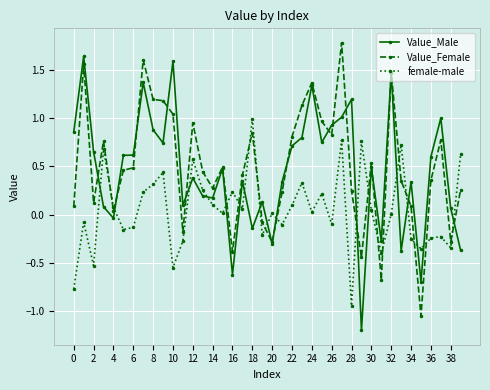

Which series has the largest total across all categories?

Value_Female